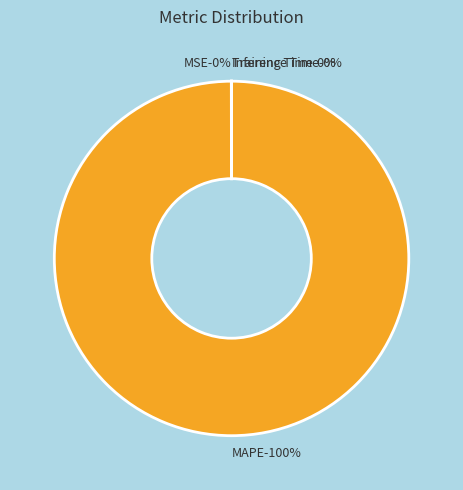

What is the smallest slice in the pie chart?

Inference Time